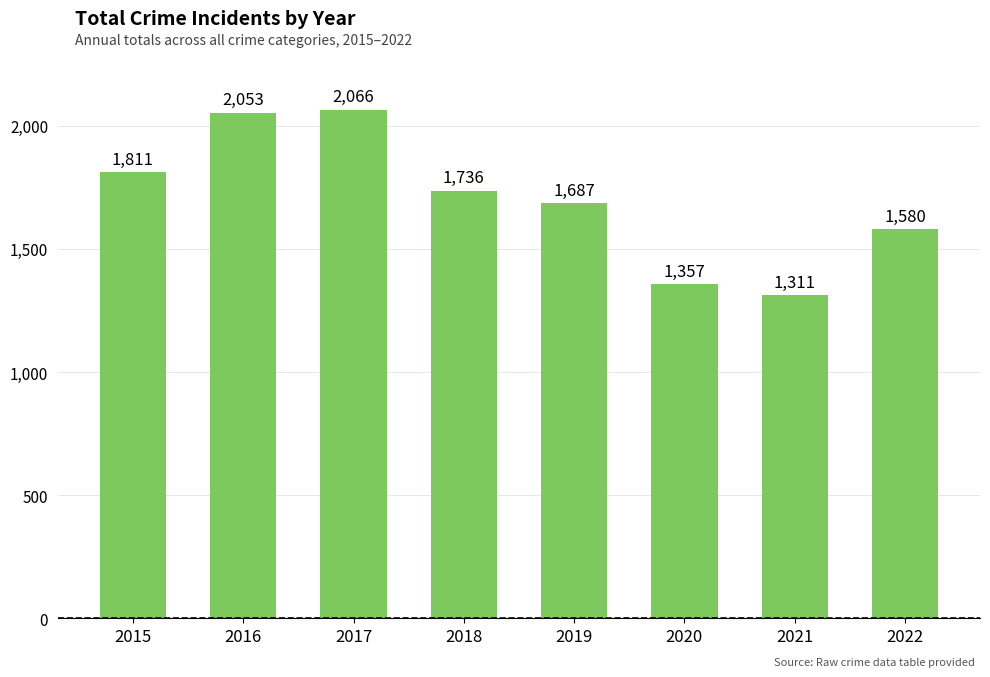

How many distinct data groups are displayed?

1